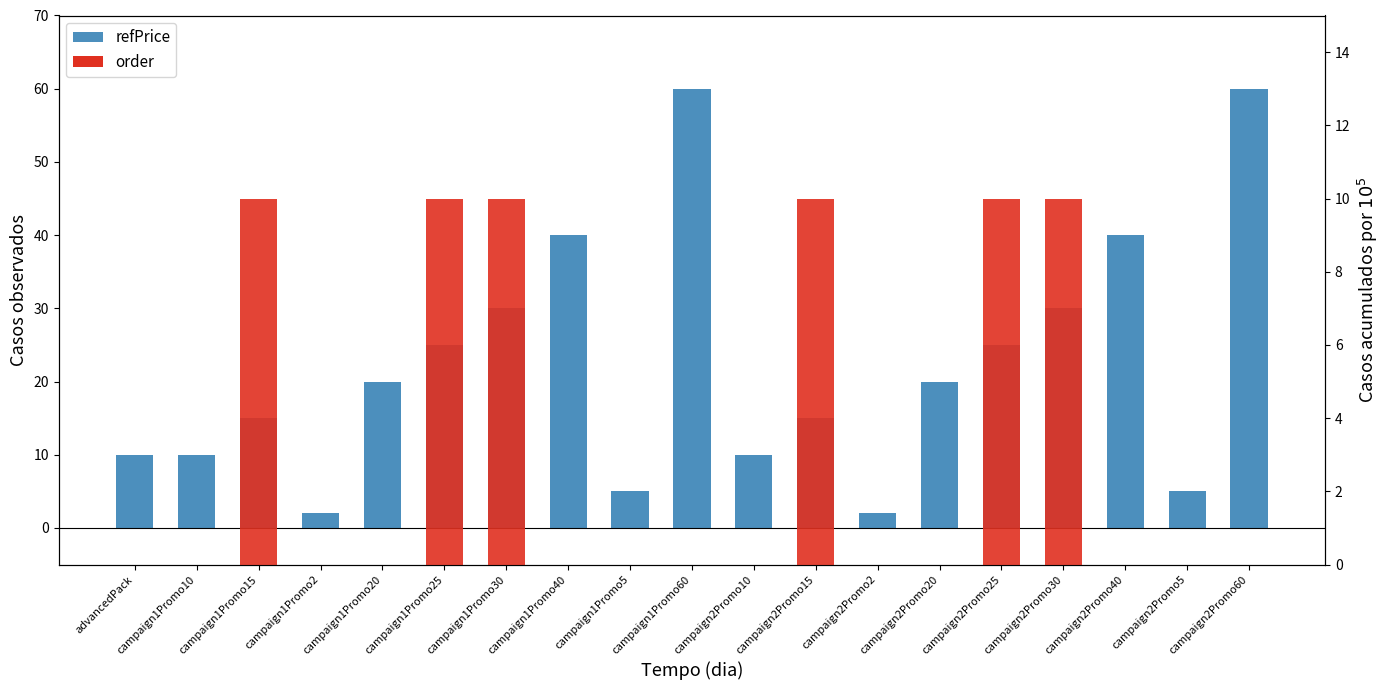

Rank the categories by value from lowest to highest.

campaign1Promo2, campaign2Promo2, campaign1Promo5, campaign2Promo5, advancedPack, campaign1Promo10, campaign2Promo10, campaign1Promo15, campaign2Promo15, campaign1Promo20, campaign2Promo20, campaign1Promo25, campaign2Promo25, campaign1Promo30, campaign2Promo30, campaign1Promo40, campaign2Promo40, campaign1Promo60, campaign2Promo60